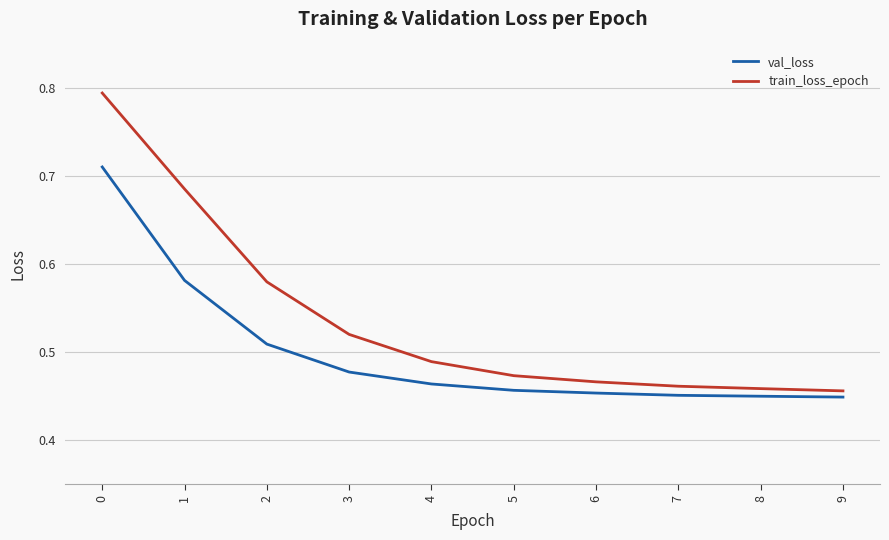

The val_loss series shows 0.7 at 6. True or false?

False